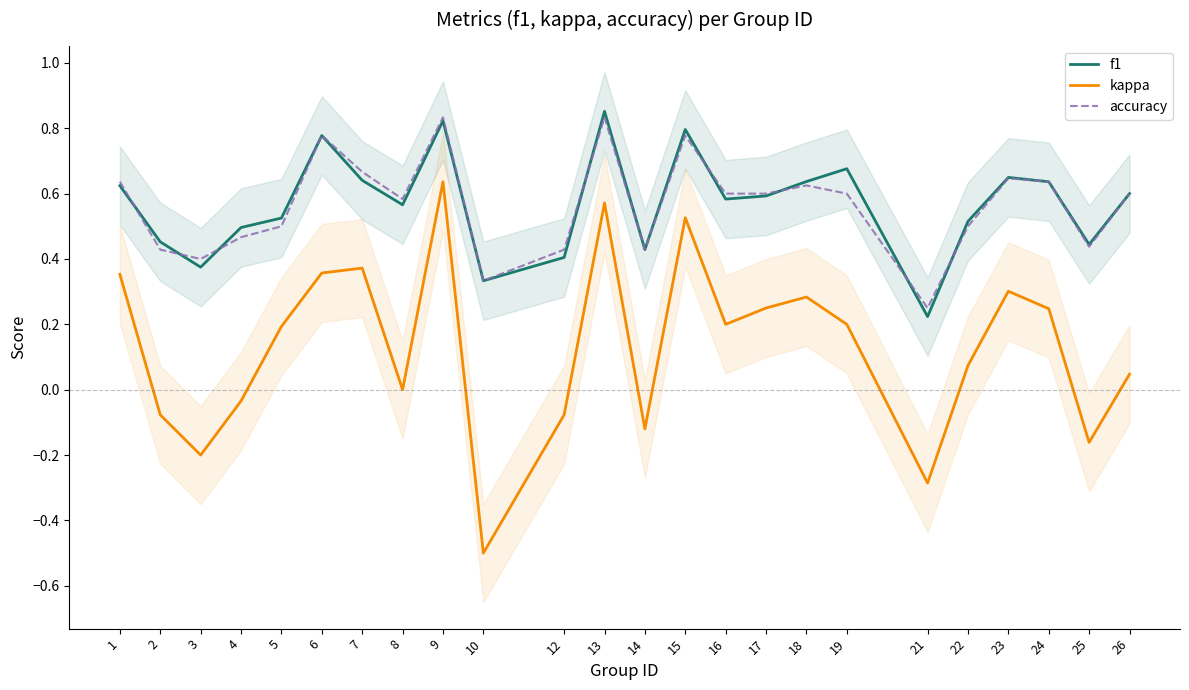

Reading right to left, what are all the values shown in this chart?

f1: 26=0.6	25=0.4	24=0.6	23=0.6	22=0.5	21=0.2	19=0.7	18=0.6	17=0.6	16=0.6	15=0.8	14=0.4	13=0.9	12=0.4	10=0.3	9=0.8	8=0.6	7=0.6	6=0.8	5=0.5	4=0.5	3=0.4	2=0.5	1=0.6
kappa: 26=0.0	25=-0.2	24=0.2	23=0.3	22=0.1	21=-0.3	19=0.2	18=0.3	17=0.2	16=0.2	15=0.5	14=-0.1	13=0.6	12=-0.1	10=-0.5	9=0.6	8=0.0	7=0.4	6=0.4	5=0.2	4=-0.0	3=-0.2	2=-0.1	1=0.4
accuracy: 26=0.6	25=0.4	24=0.6	23=0.6	22=0.5	21=0.2	19=0.6	18=0.6	17=0.6	16=0.6	15=0.8	14=0.4	13=0.8	12=0.4	10=0.3	9=0.8	8=0.6	7=0.7	6=0.8	5=0.5	4=0.5	3=0.4	2=0.4	1=0.6